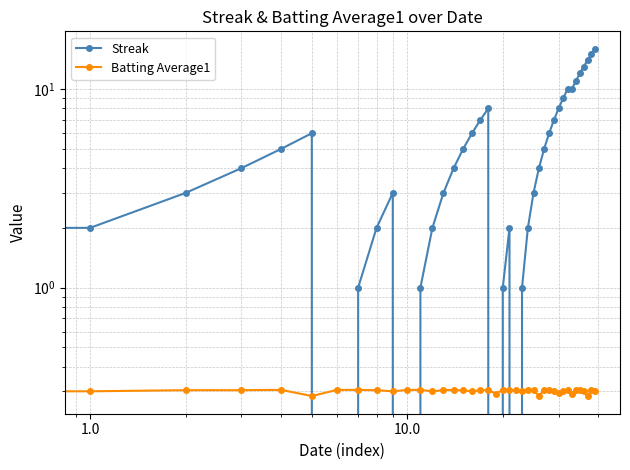

How many lines are shown in the chart?

2